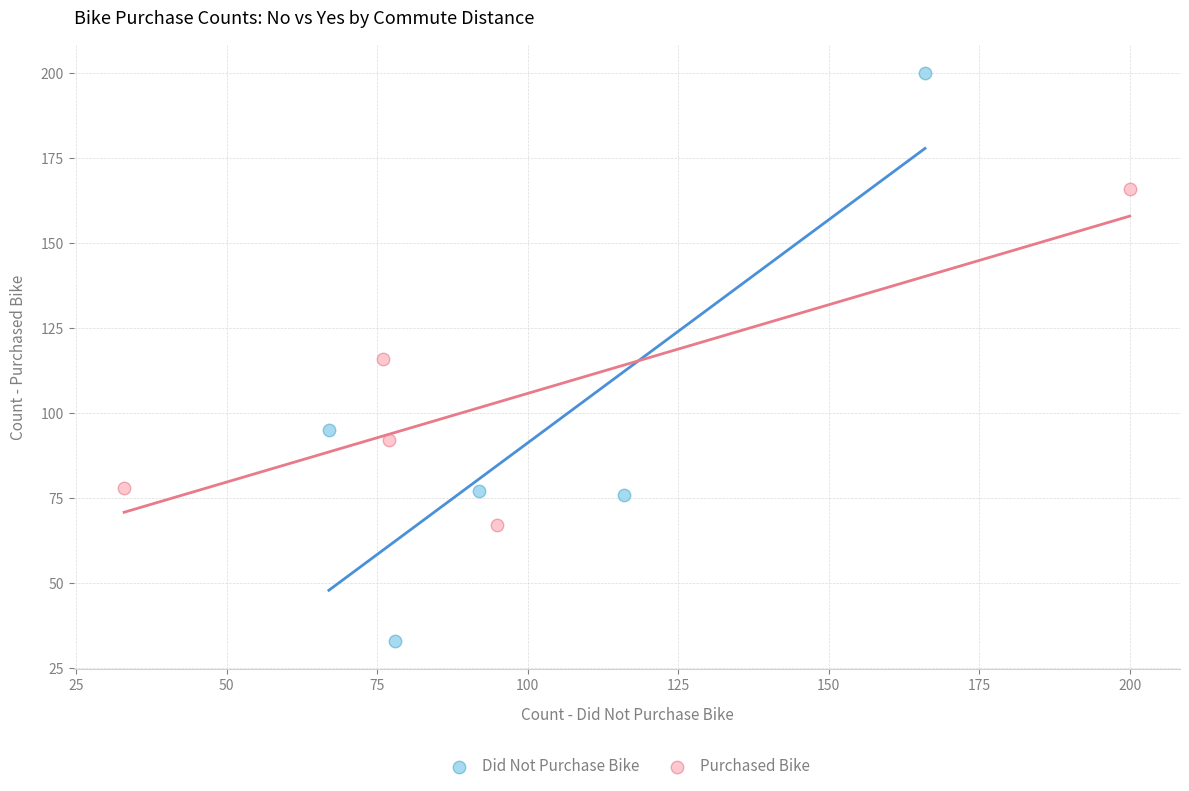

Which series reaches the maximum Y coordinate?

Did Not Purchase Bike